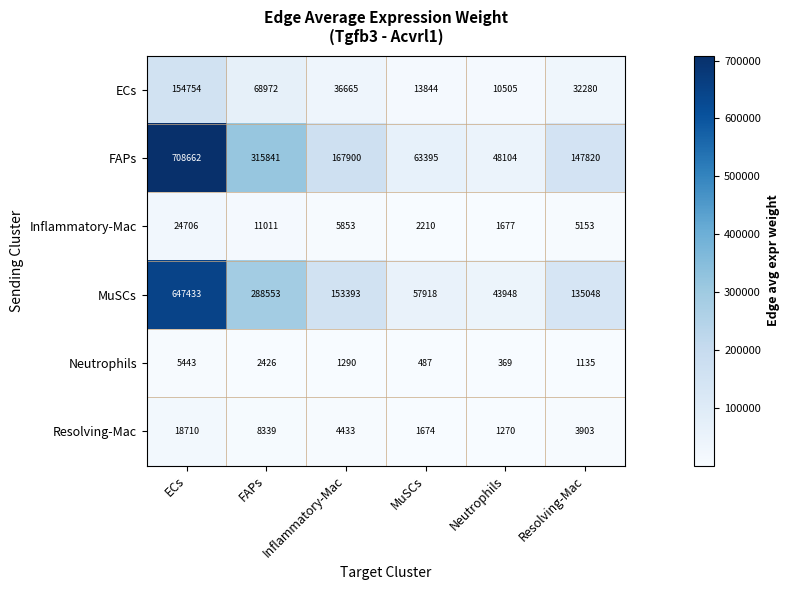

What is the difference between the highest and lowest values at Resolving-Mac?

146685